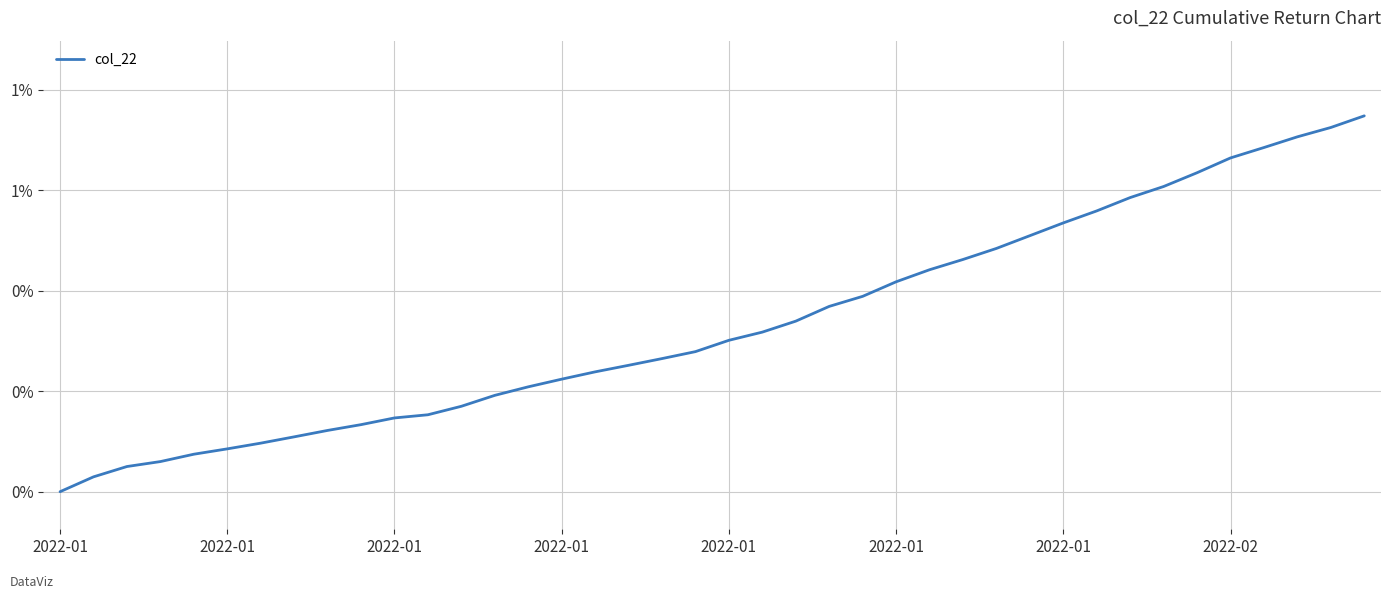

Is this an area chart (filled region under the line)?

No